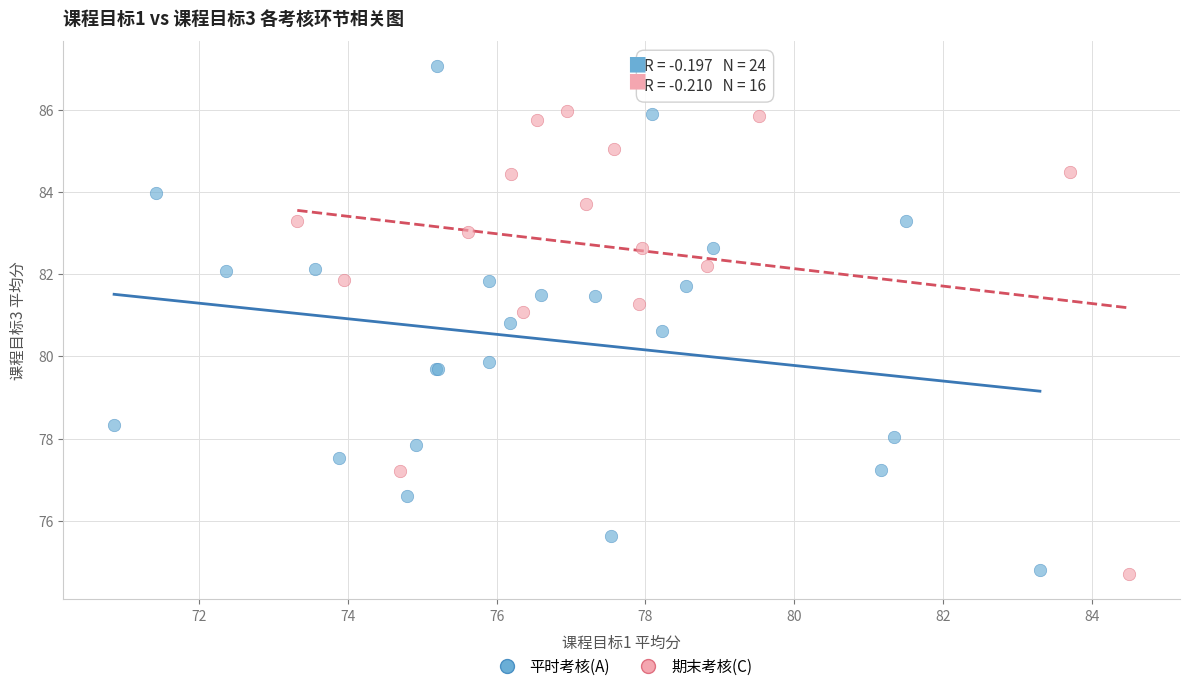

Which series has the largest Y range (max minus min)?

平时考核(A)